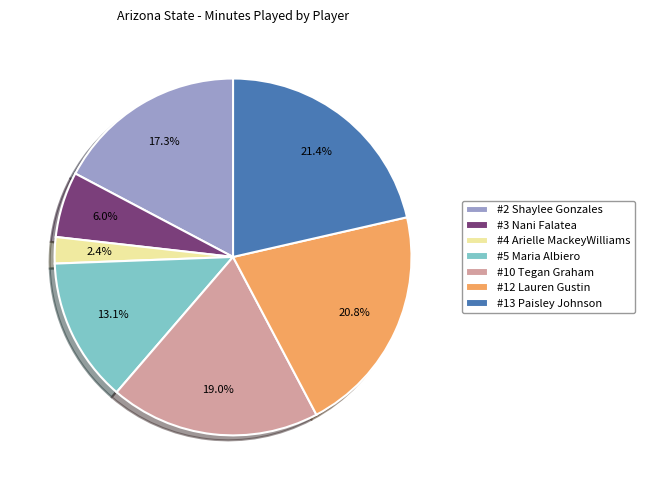

To the nearest percent, what percentage of the pie is #10 Tegan Graham?

19%